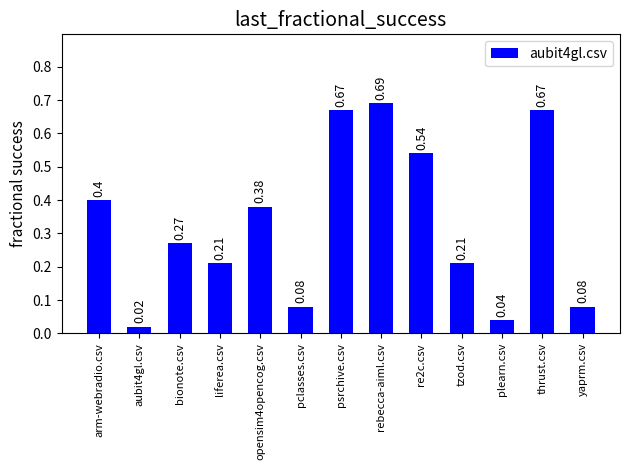

Between plearn.csv and psrchive.csv, which is larger?

psrchive.csv